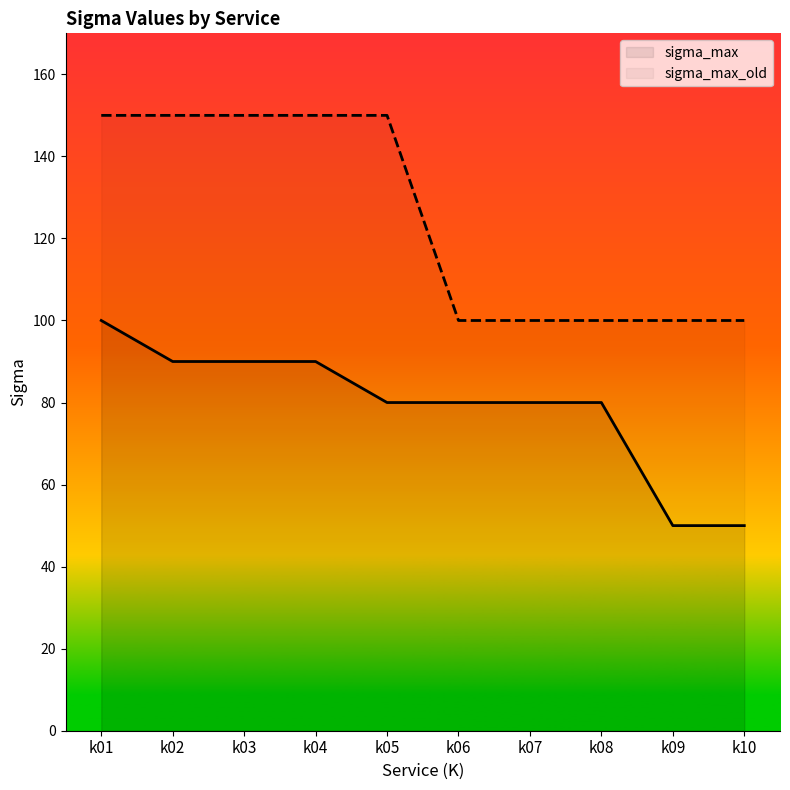

How many data points in sigma_max_old are less than 150?

5